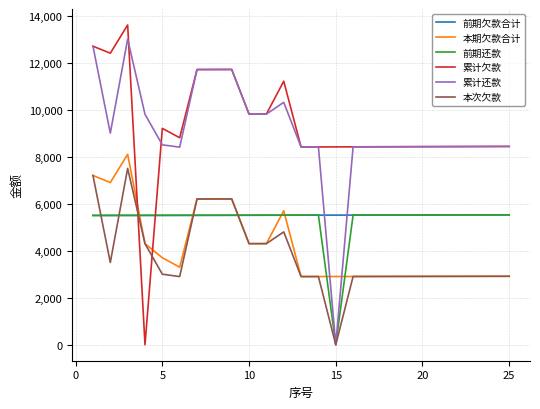

True or false: 累计还款 and 前期欠款合计 intersect in this chart.

True